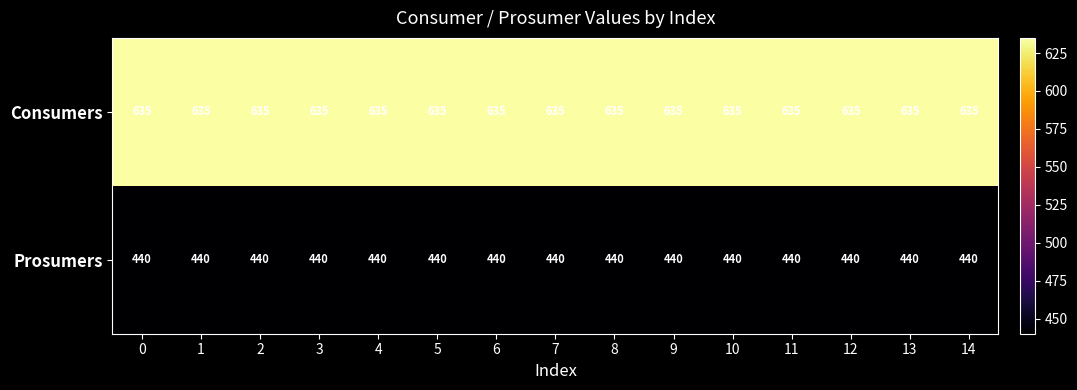

Is it true that Consumers equals 144 at 8?

False